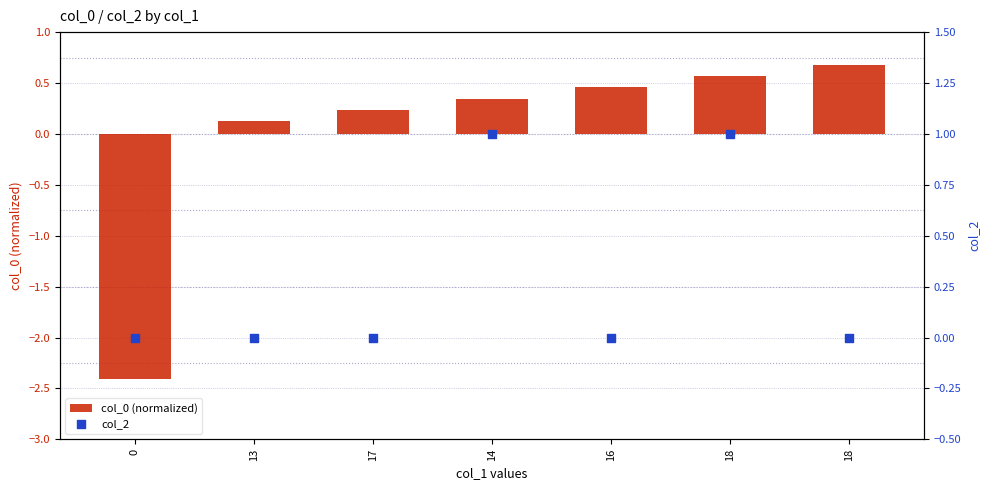

Is the value of col_2 at 14 greater than the value of col_0 (normalized) at 18?

Yes